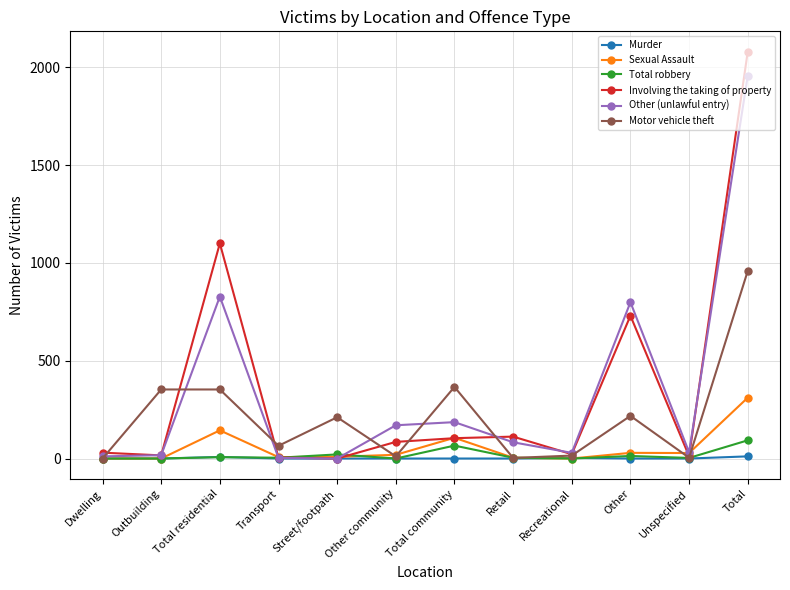

At which category does the chart reach its peak across all series?

Total